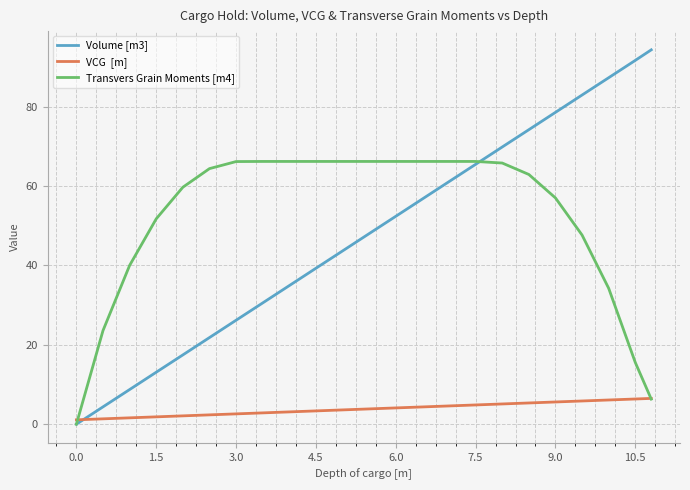

What is the spread (max minus min) of values at 4.5?

62.9